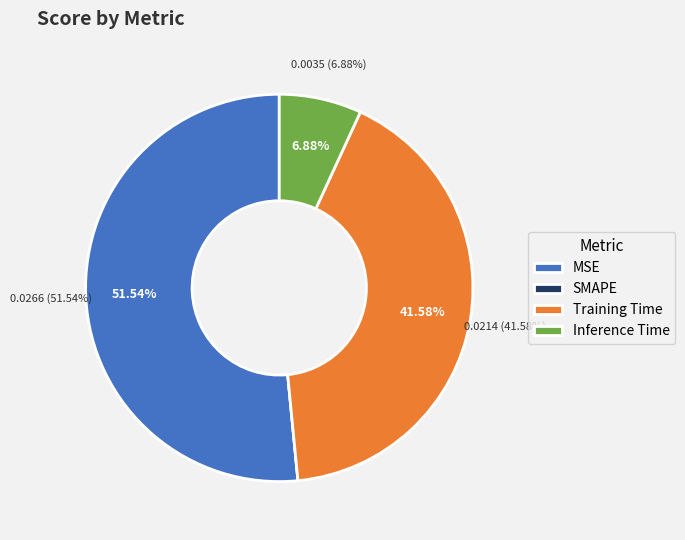

Does any single category account for the majority?

Yes